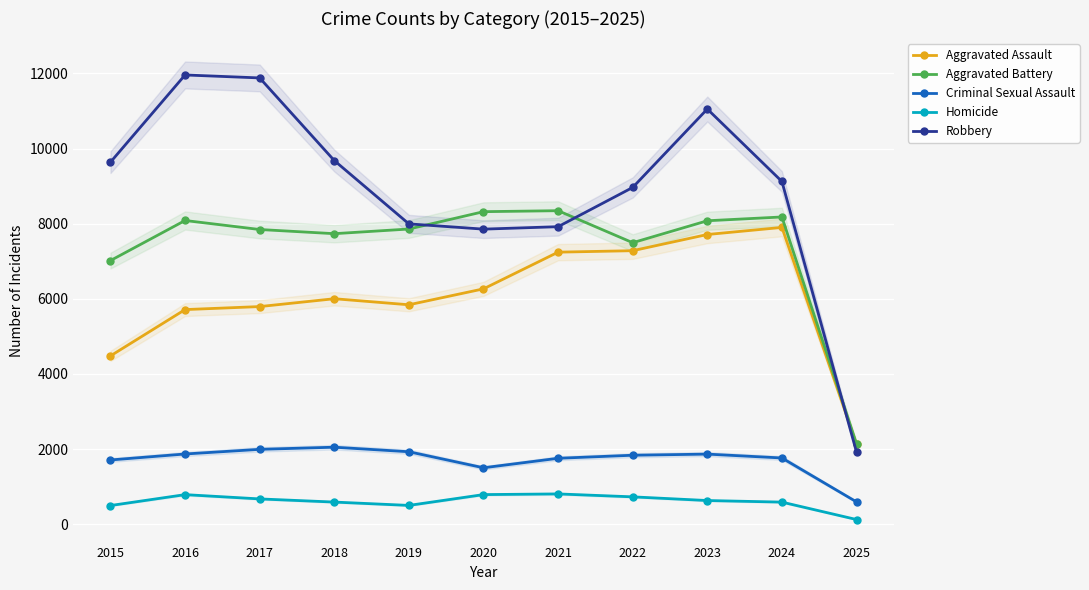

How many lines are shown in the chart?

5